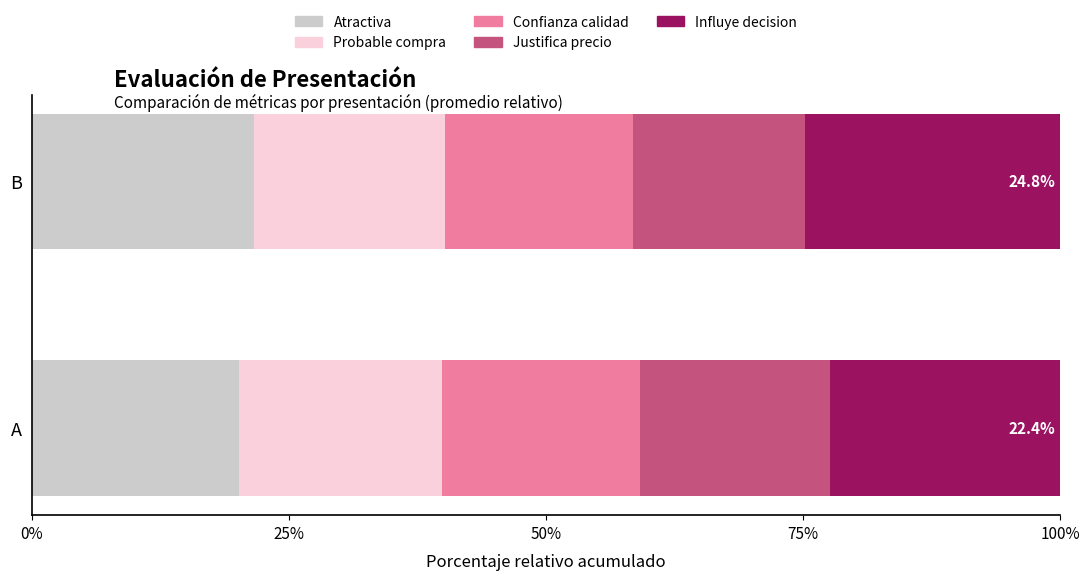

What is the approximate value of Atractiva at B?

21.6